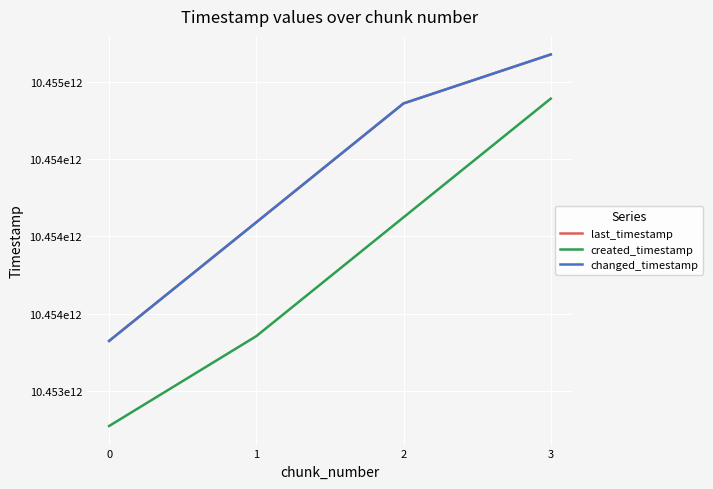

Does the chart display data point markers on the line(s)?

No